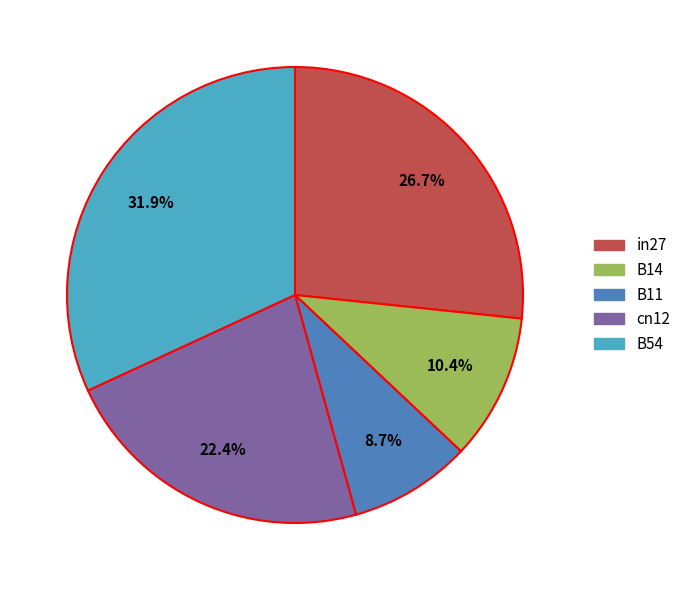

What is the smallest slice in the pie chart?

B11